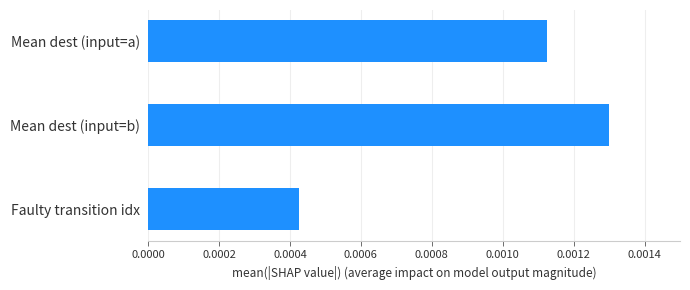

At which category does the chart reach its peak across all series?

Mean dest (input=b)